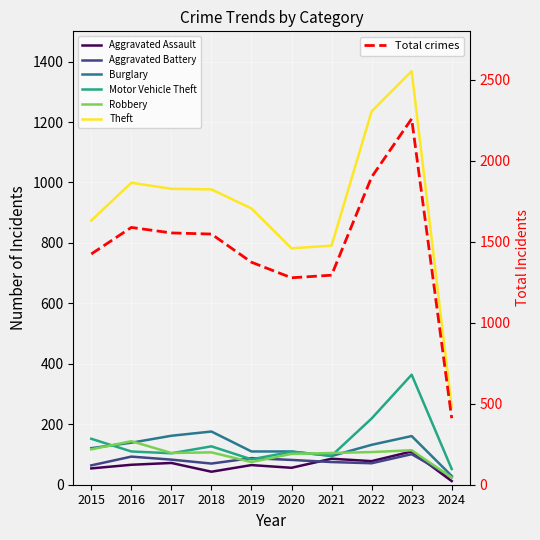

At how many categories does at least one series exceed 144?

10